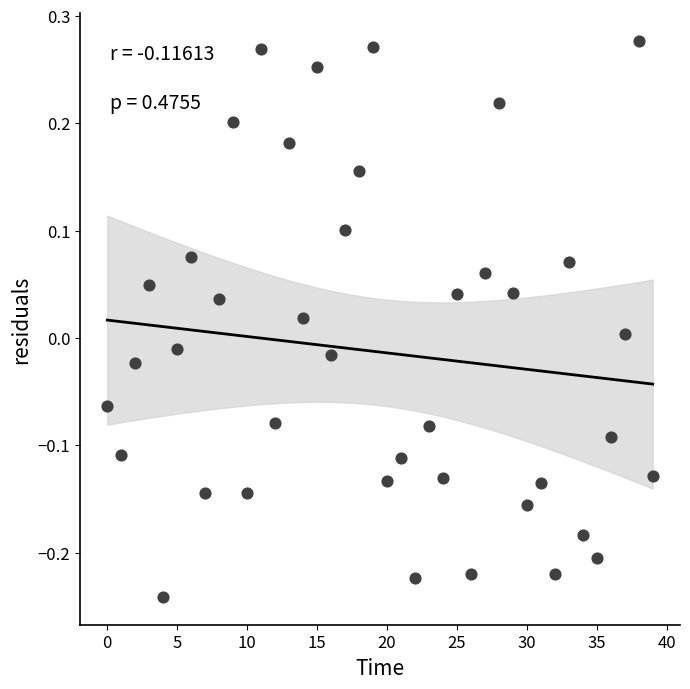

What is the range of Y values (max minus min)?

0.5